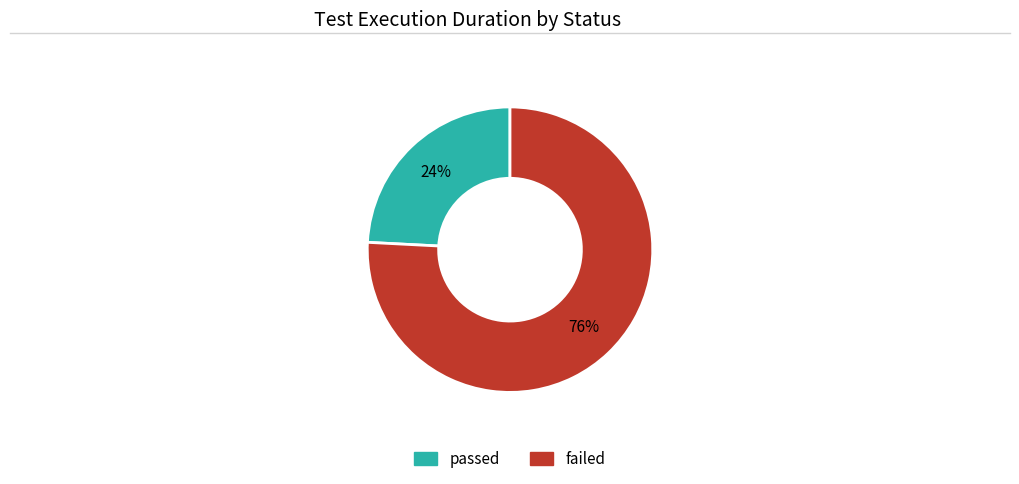

To the nearest percent, what is the difference between the largest and smallest slice percentages?

52%